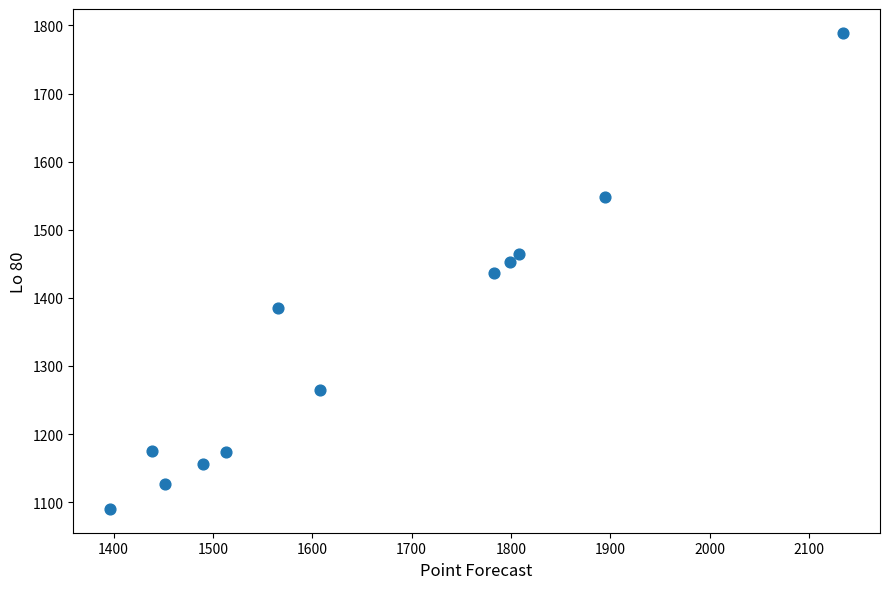

What is the range of X values (max minus min)?

738.4